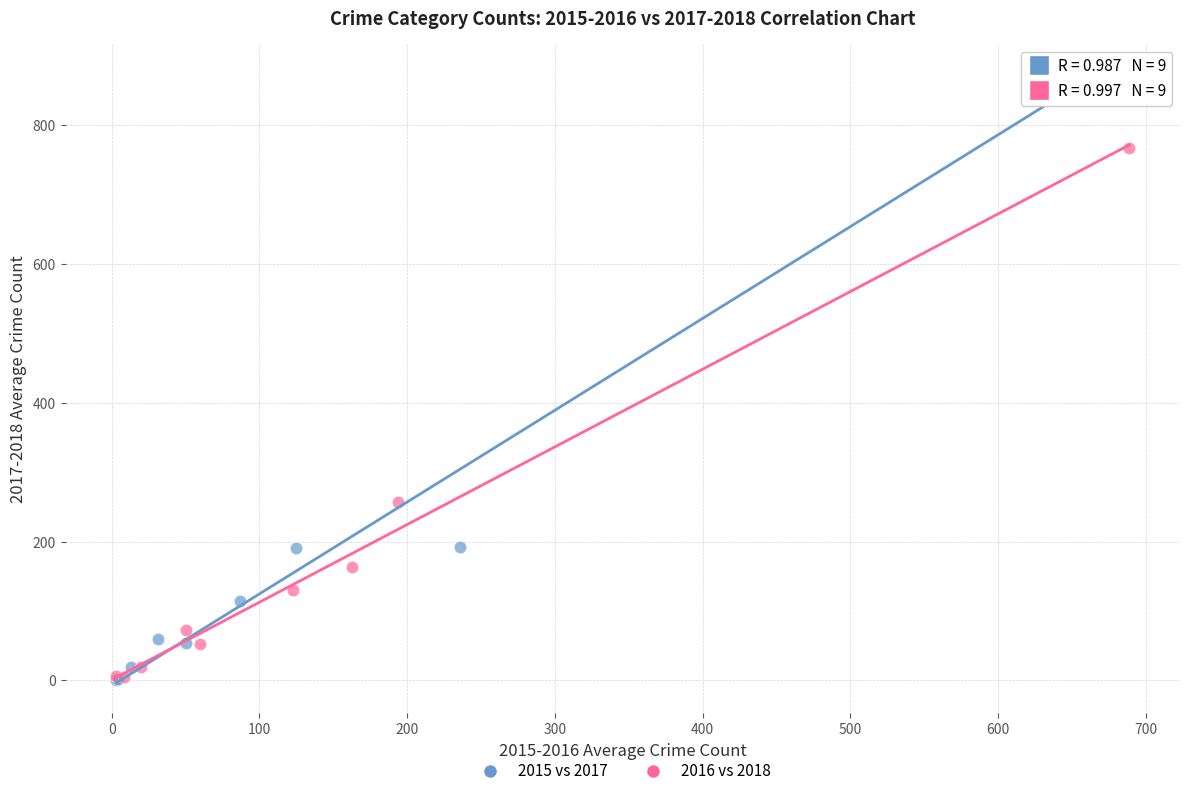

What are all the series names shown in the legend?

2015 vs 2017, 2016 vs 2018